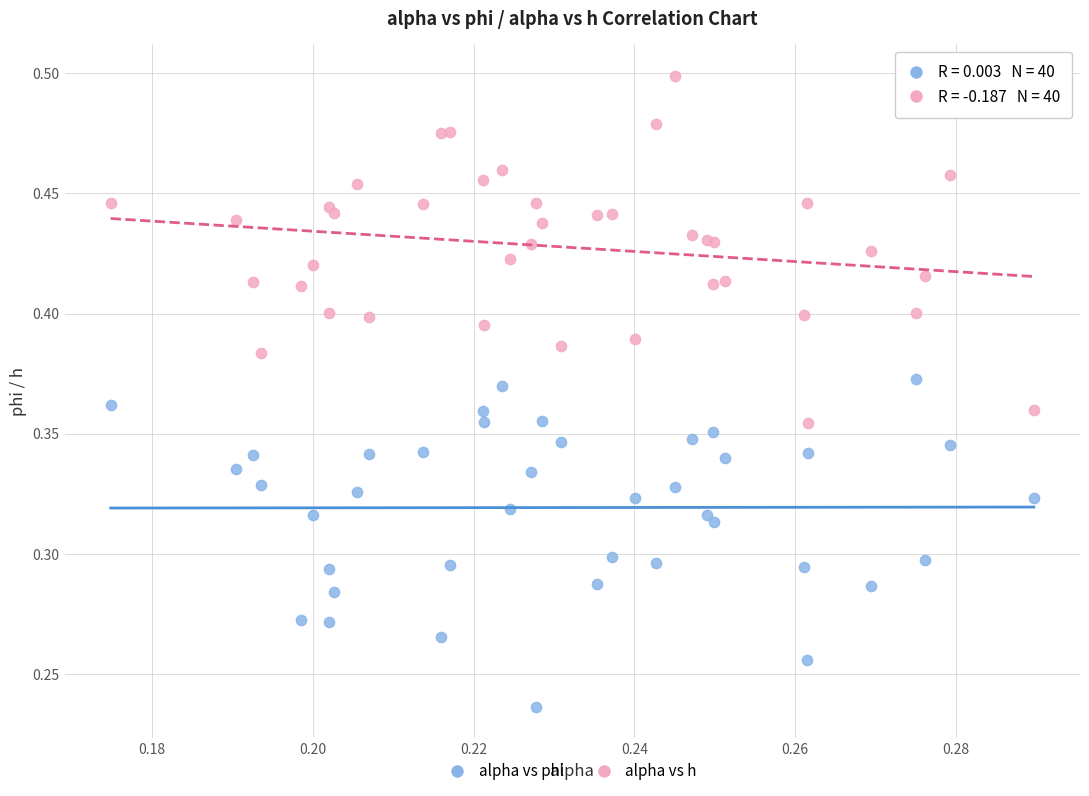

Which series contains the lowest Y value?

alpha vs phi